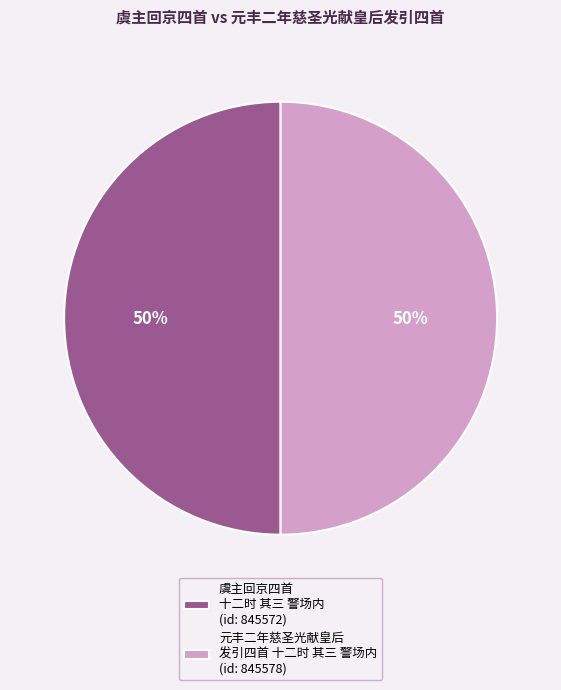

To the nearest percent, what is the combined percentage of 虞主回京四首 十二时 其三 警场内 (id: 845572) and 元丰二年慈圣光献皇后 发引四首 十二时 其三 警场内 (id: 845578)?

100%